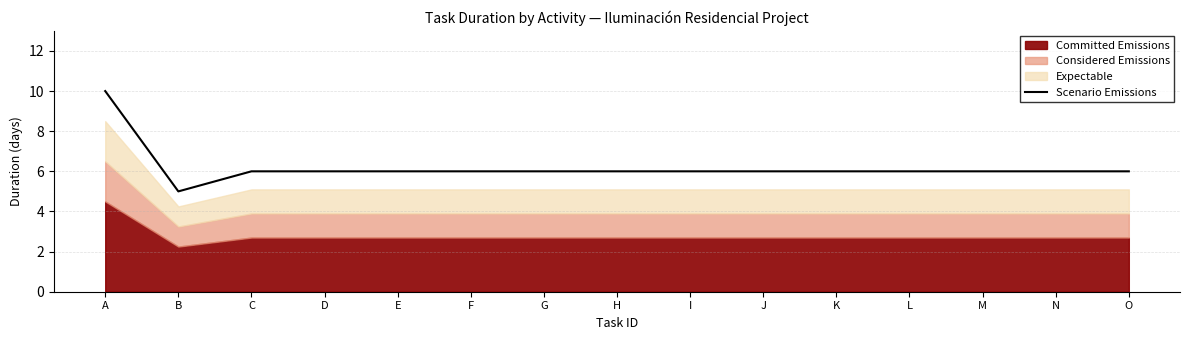

Where is the data nearest to the value 7?

C